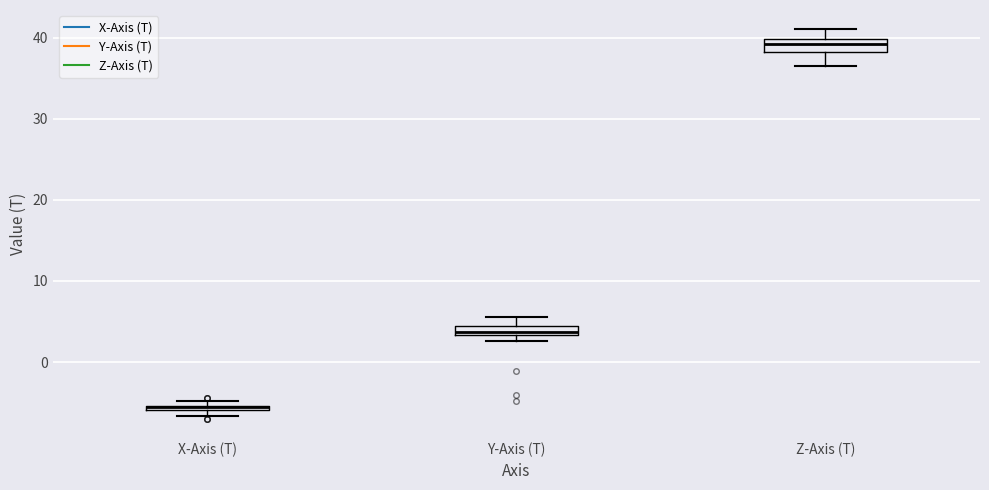

Where is the upper edge of the box for Z-Axis (T) on the y-axis? The values are not printed on the chart, so give them approximately, as read against the axis.

40